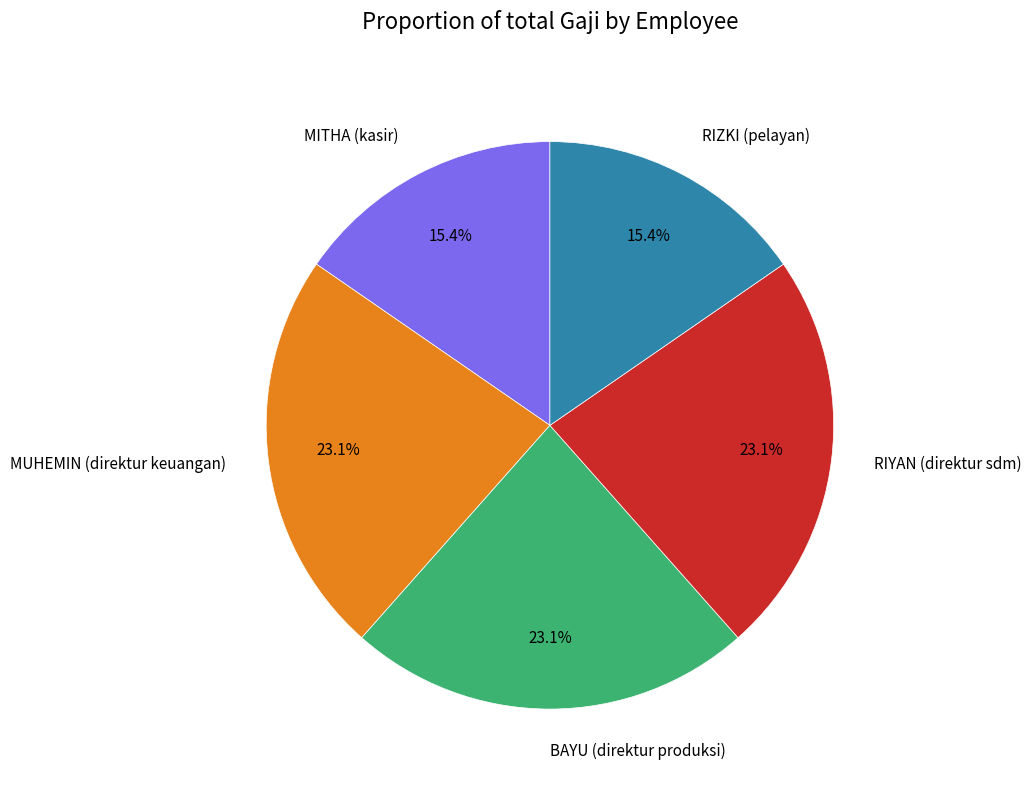

How many slices are in this pie chart?

5